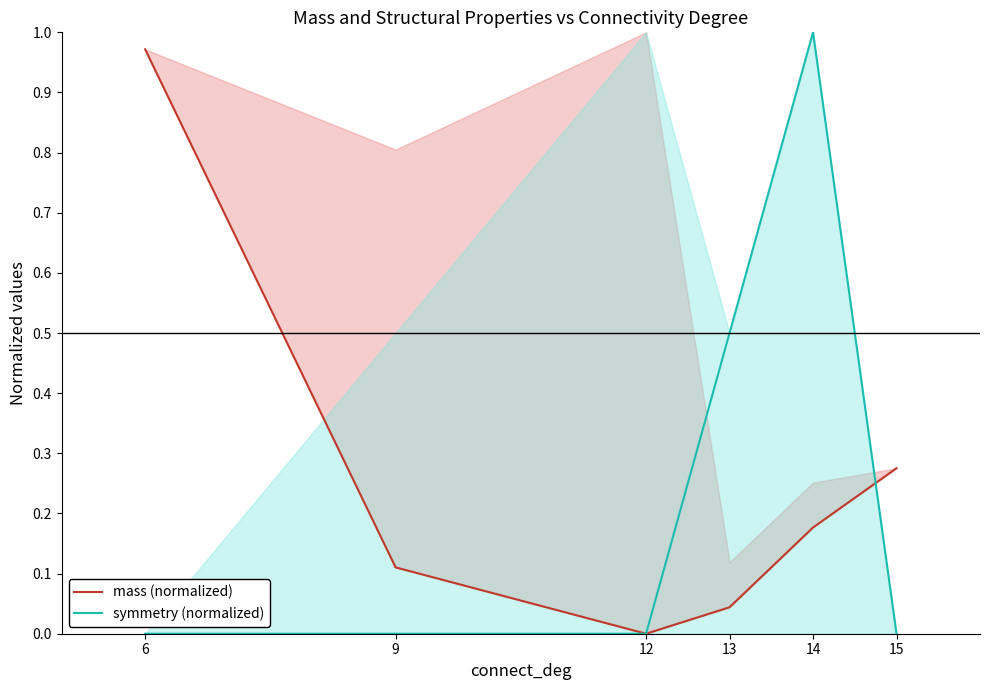

True or false: mass (normalized) has more than 1 points higher than both neighbors.

False